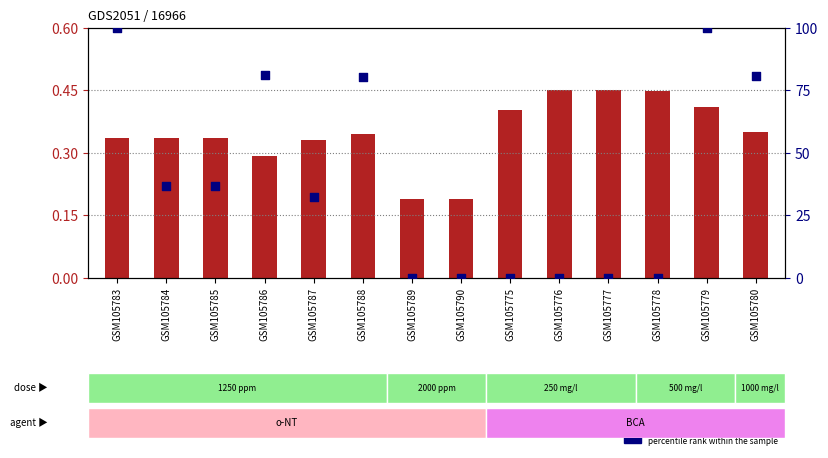

What is the total value across all series at GSM105787?

32.6